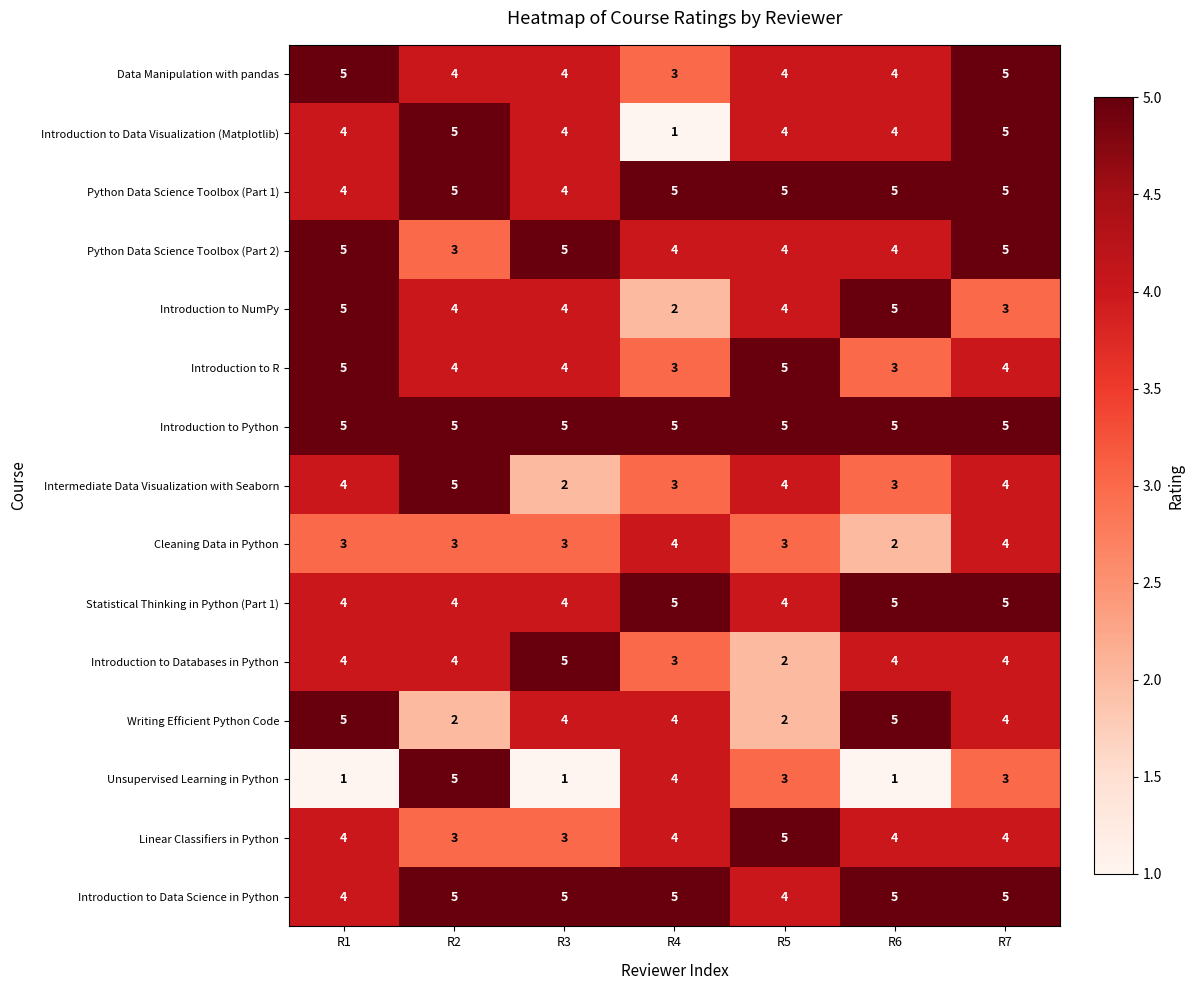

How many categories are shown in the chart?

7